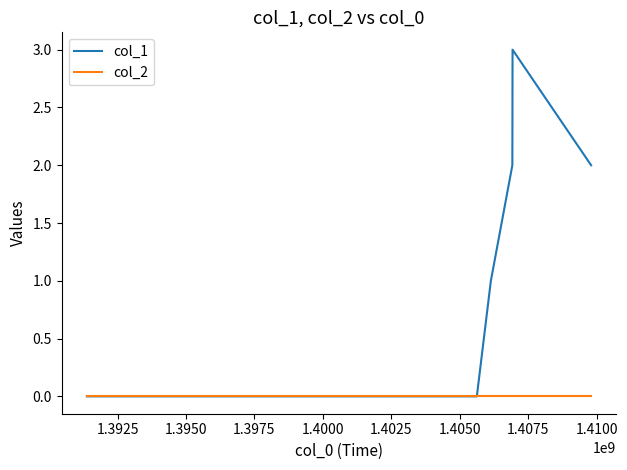

Which series has the widest spread of values?

col_1